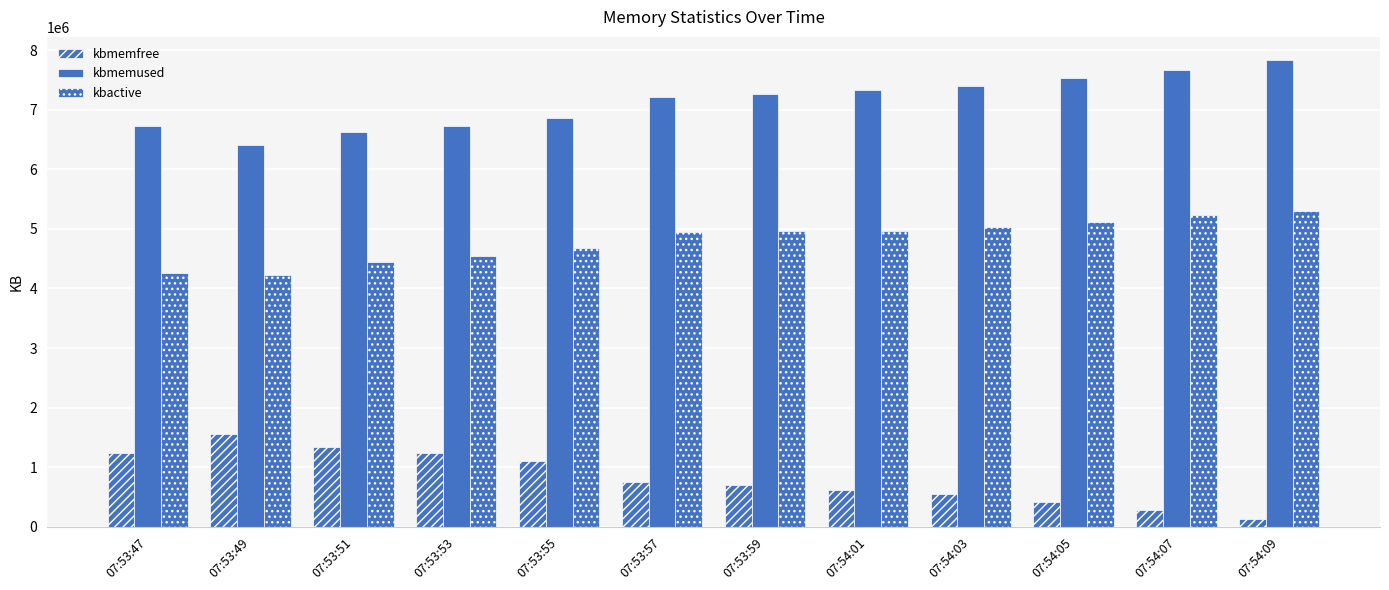

What is the difference between the maximum and second lowest values in the kbactive series?

1040228